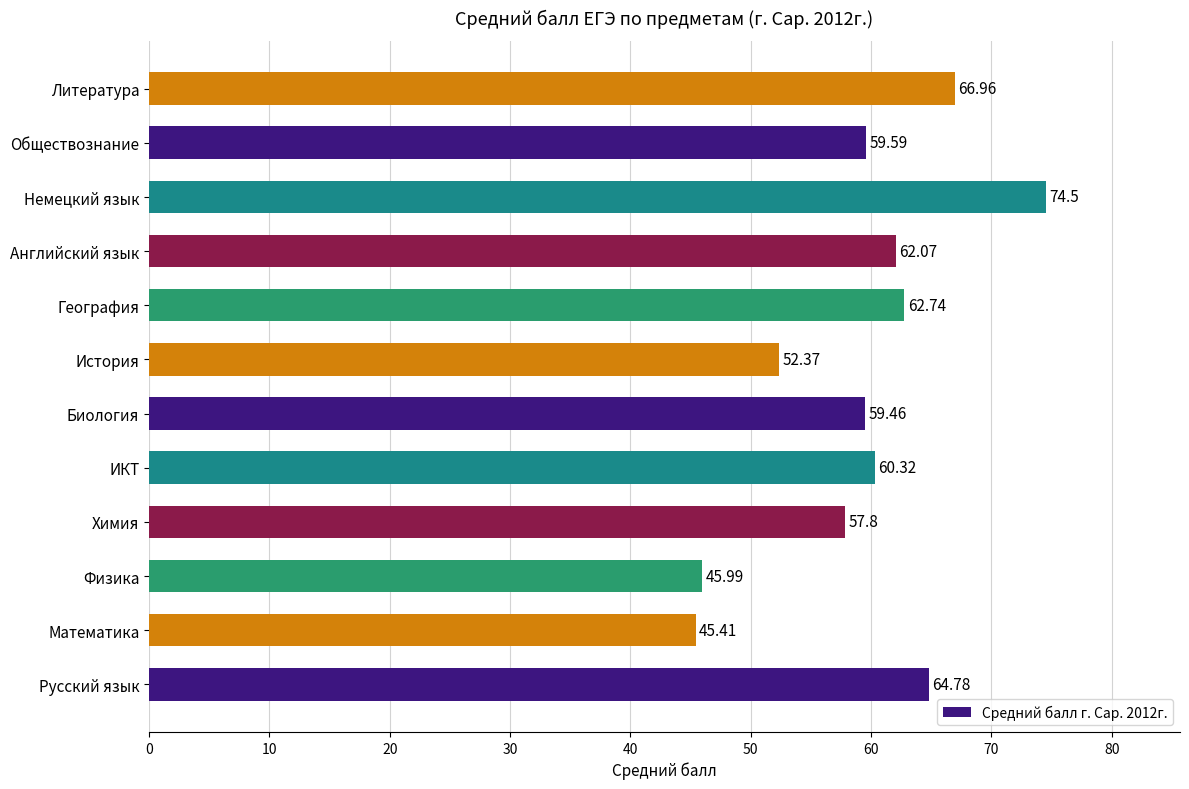

List the labels in order of value, smallest first.

Математика, Физика, История, Химия, Биология, Обществознание, ИКТ, Английский язык, География, Русский язык, Литература, Немецкий язык